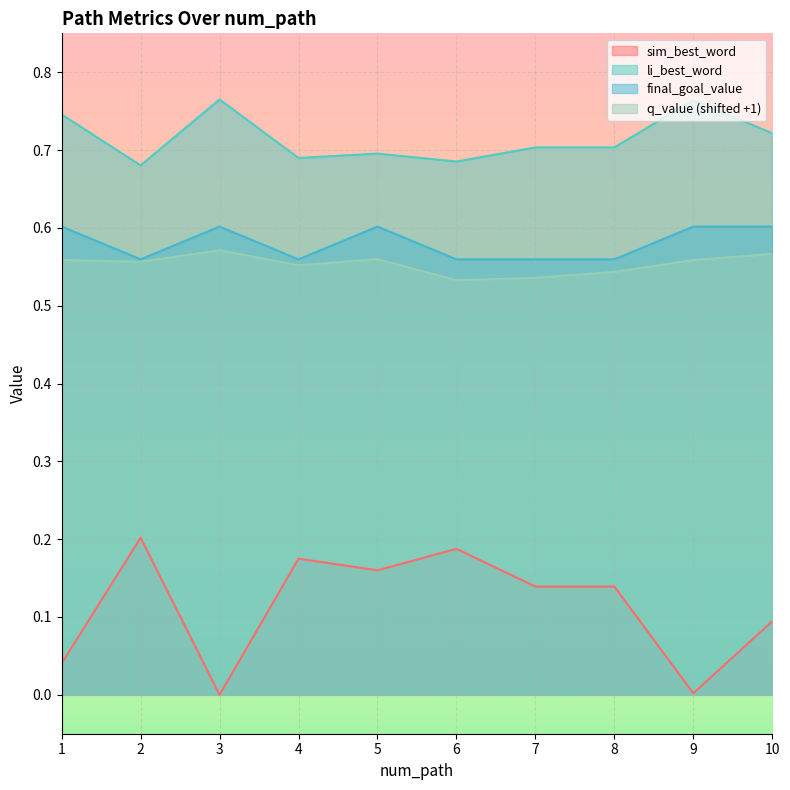

At which category is the sum across all series the highest?

5